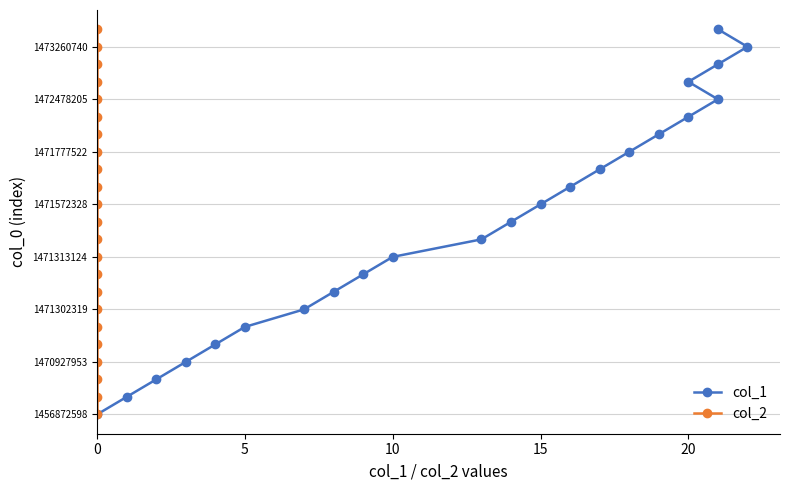

Is the value of col_1 at 25 greater than the value of col_2 at 25?

No